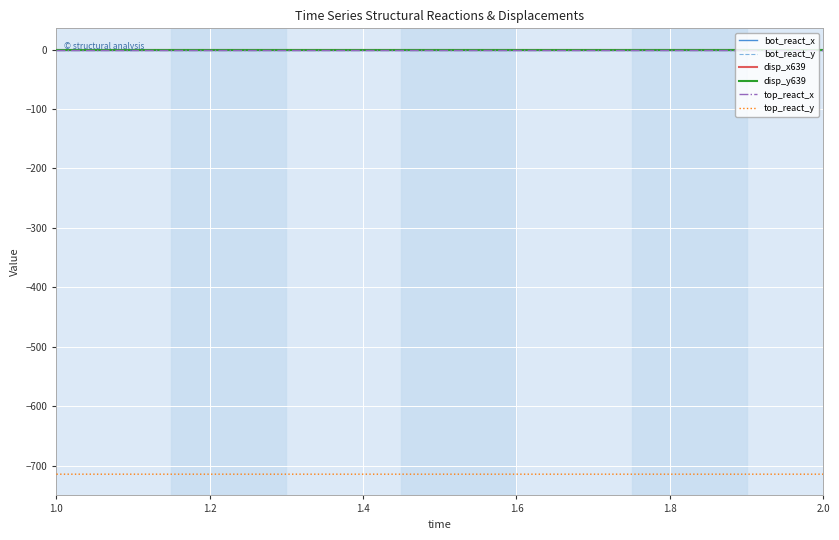

Does the chart display data point markers on the line(s)?

No